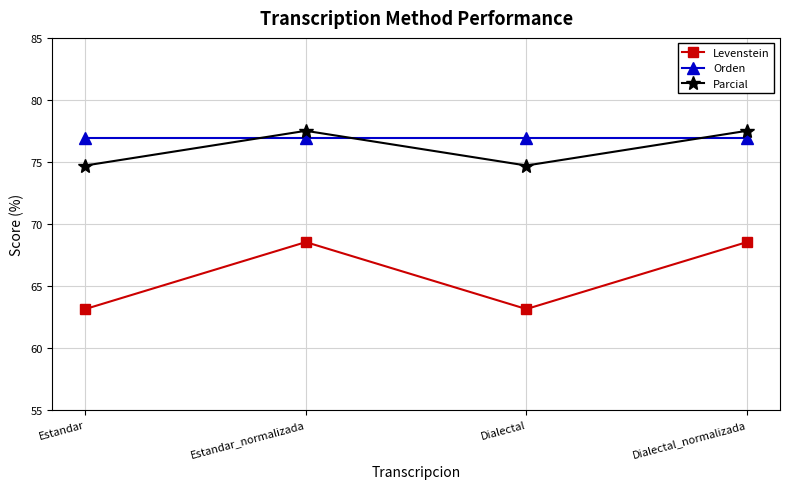

What is the greatest value displayed?

77.5